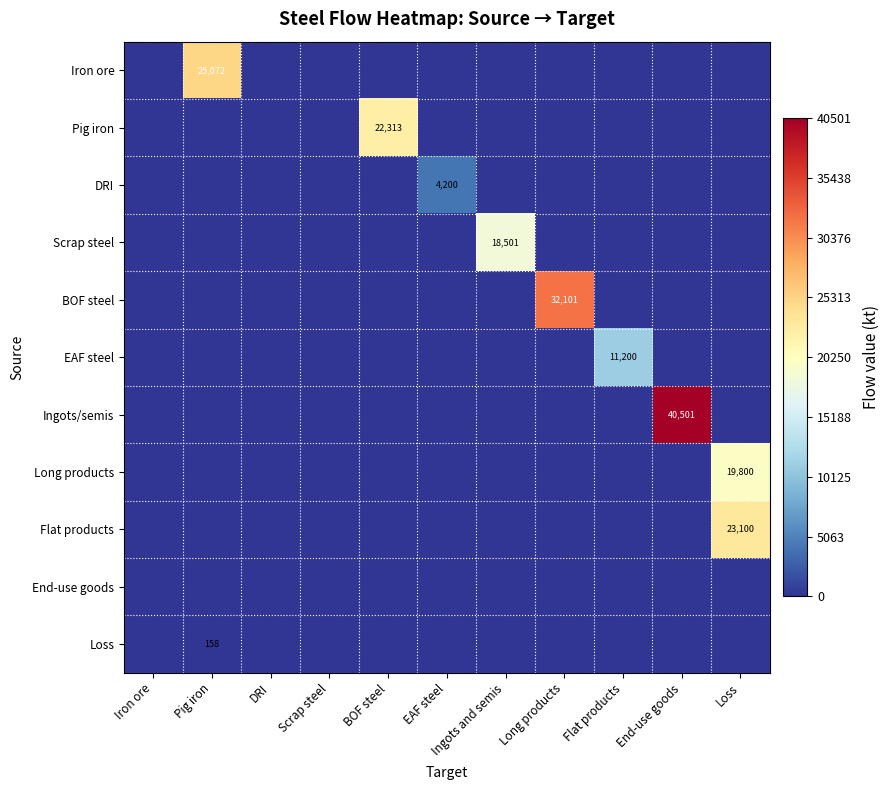

The Pig iron series shows 38877 at BOF steel. True or false?

False